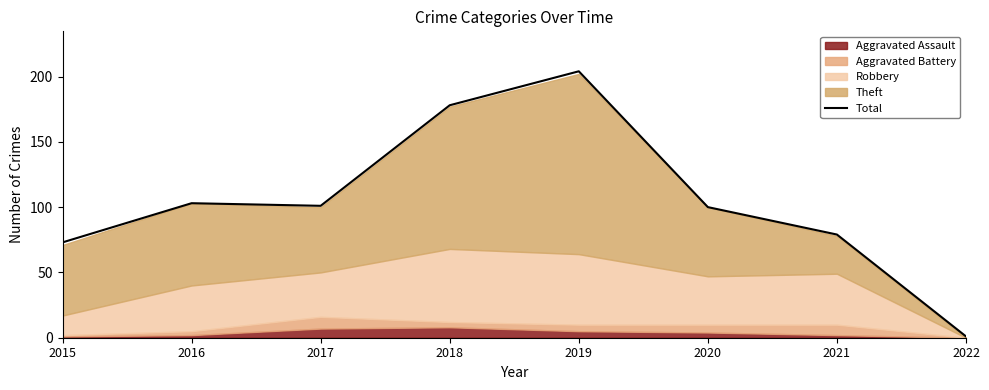

Reading left to right, extract all data points from this chart.

73	103	101	178	204	100	79	1